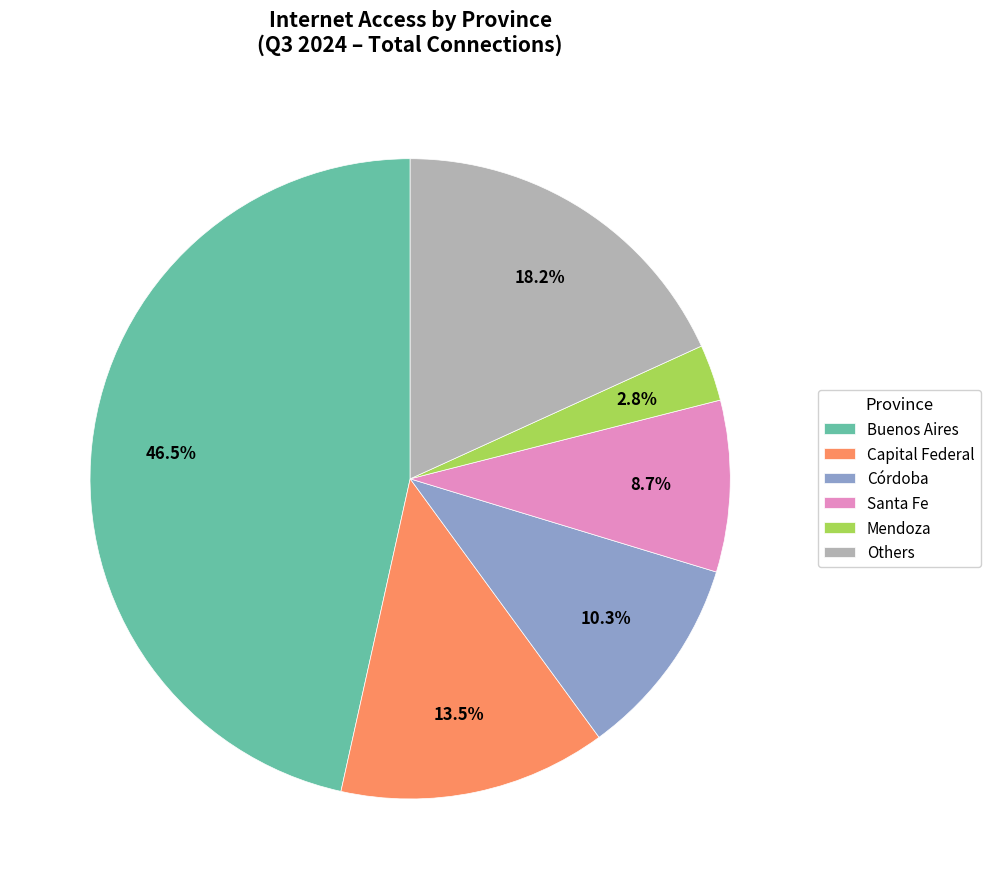

Count the number of slices in the pie.

6